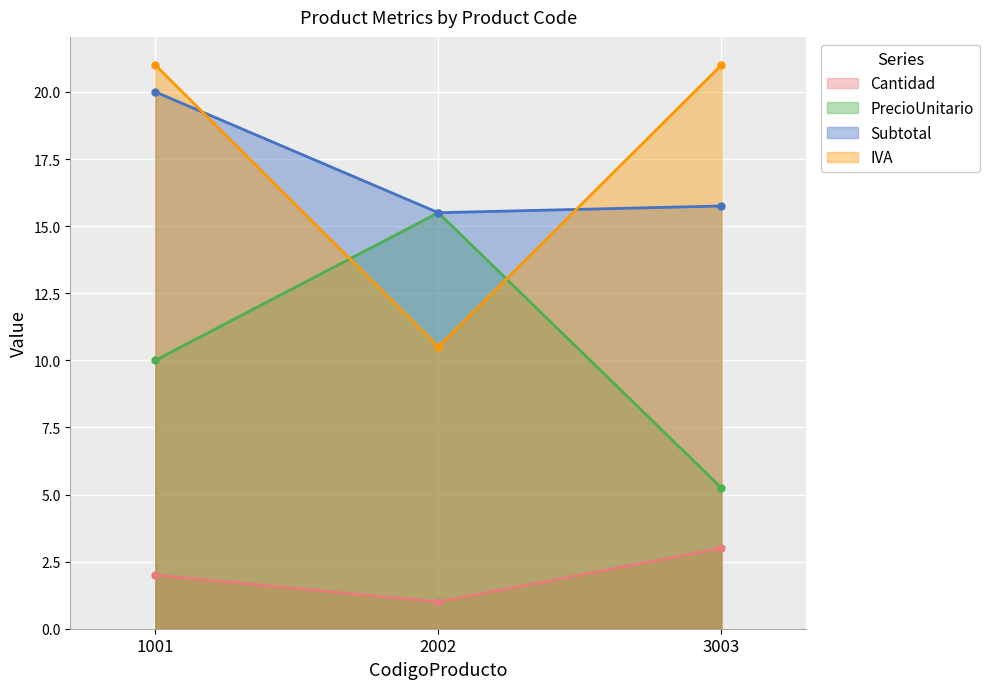

How many lines are shown in the chart?

4